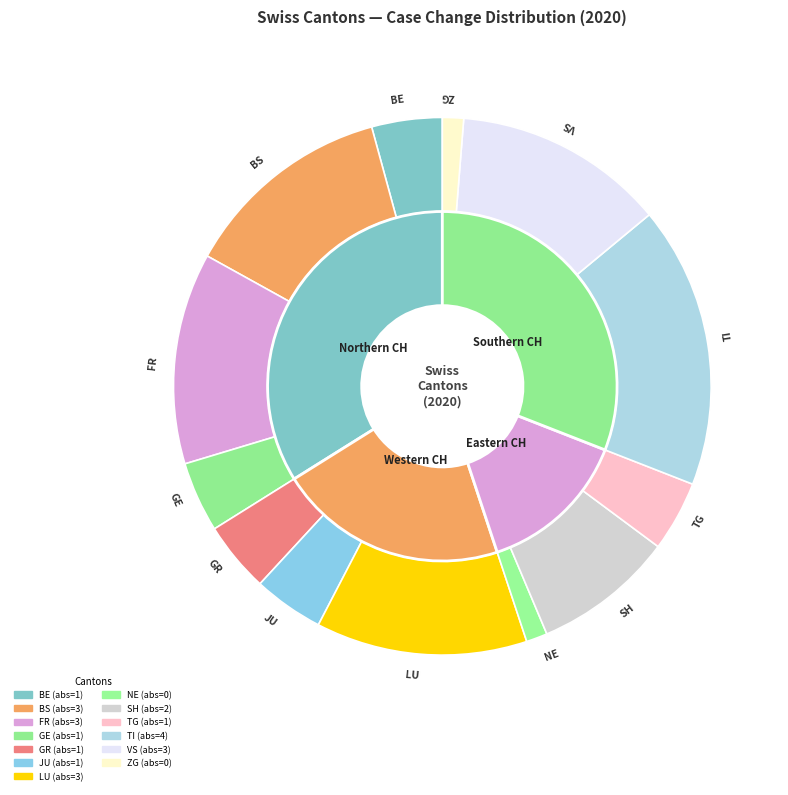

Is the sum of BS and TI greater than half?

No